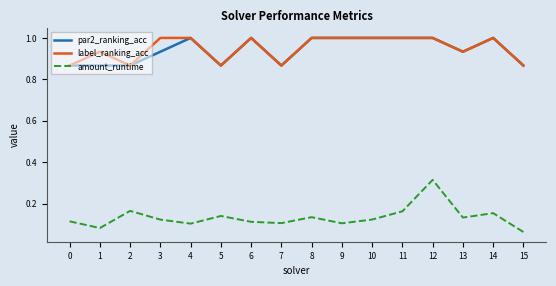

Where is the first local minimum for amount_runtime?

1